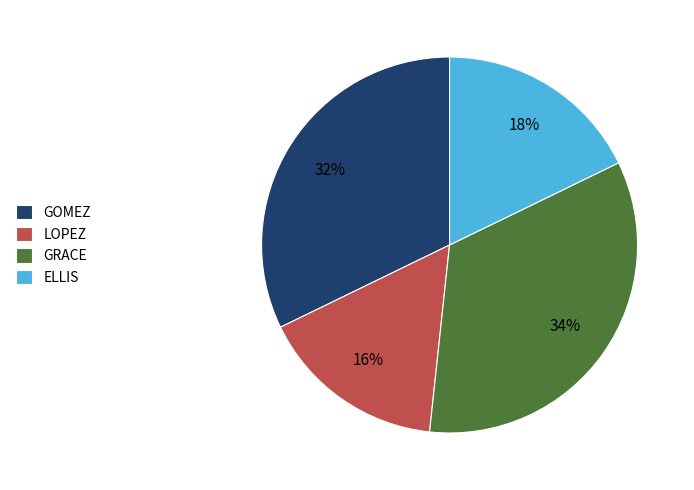

Does ELLIS account for over 50% of the chart?

No